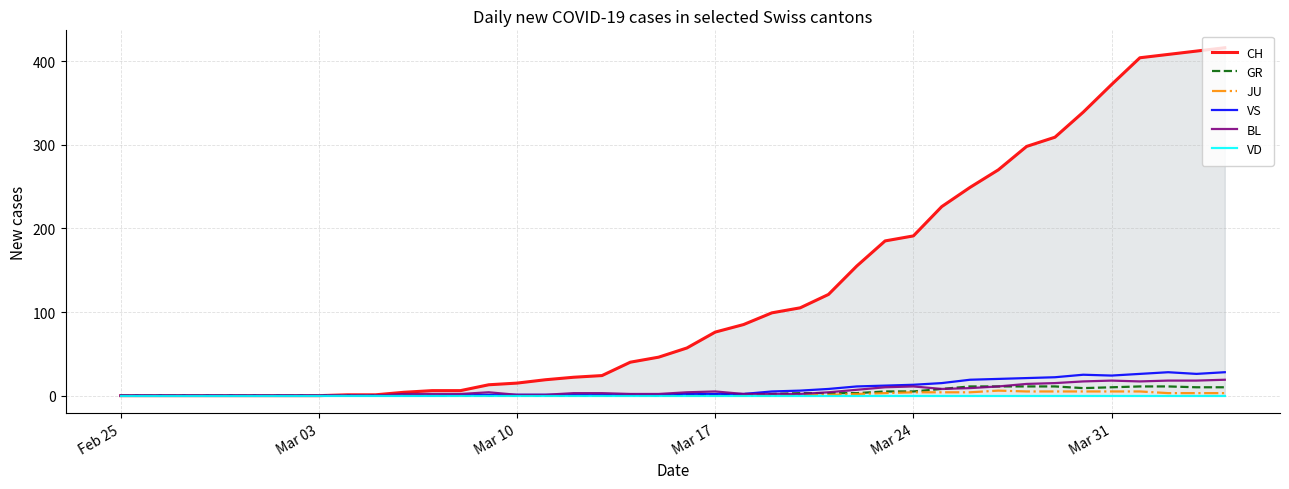

What is the average value of the CH series?

124